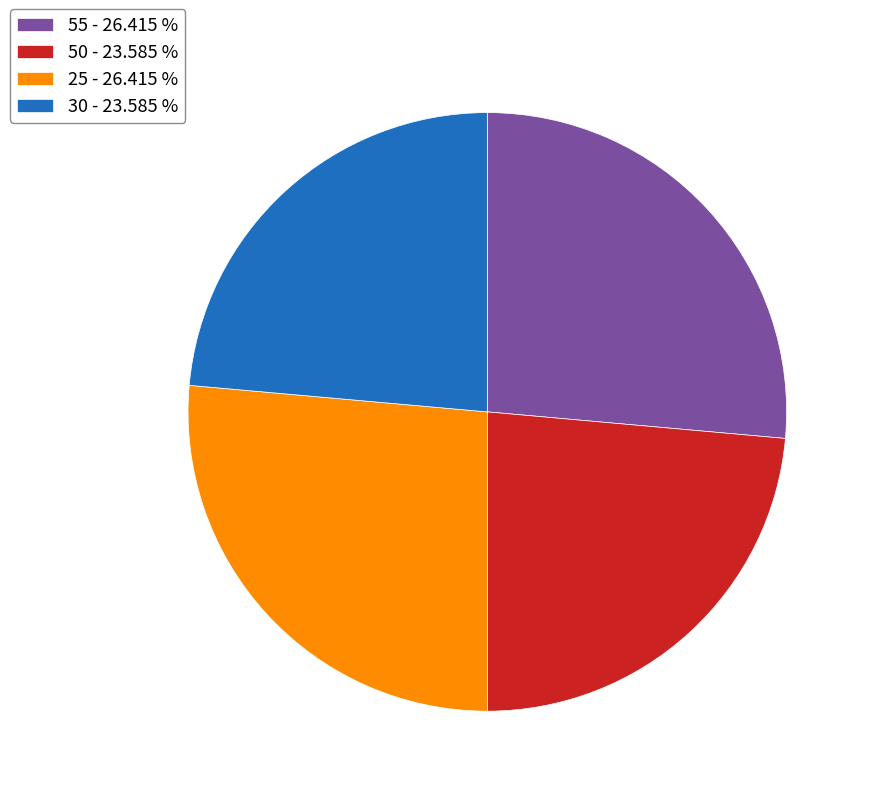

Is there any slice that represents more than half of the pie?

No